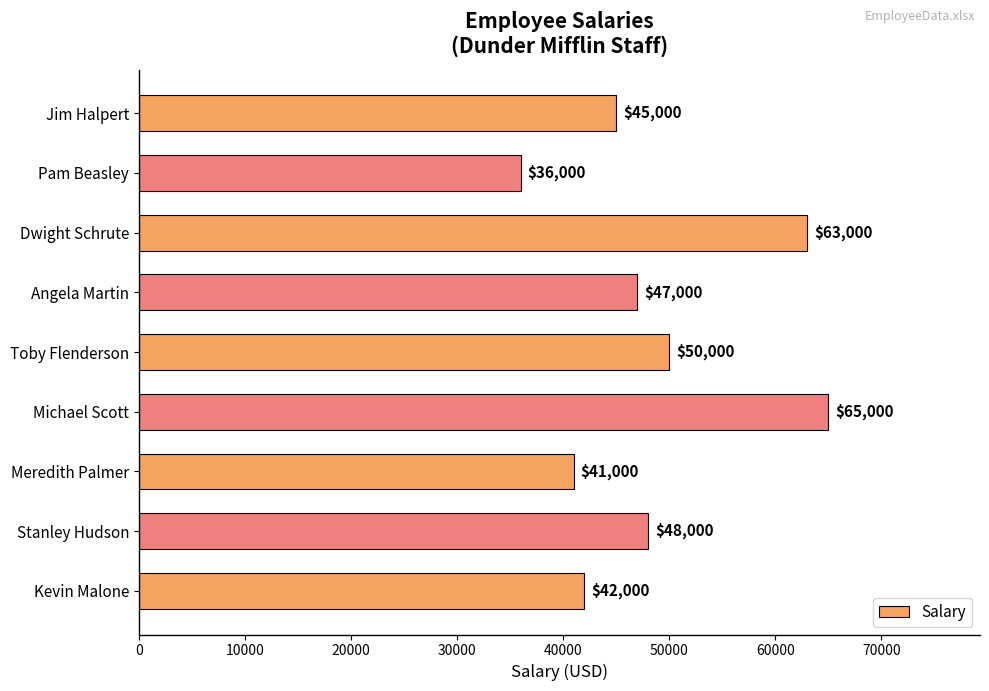

At which category does the chart reach its peak across all series?

Michael Scott